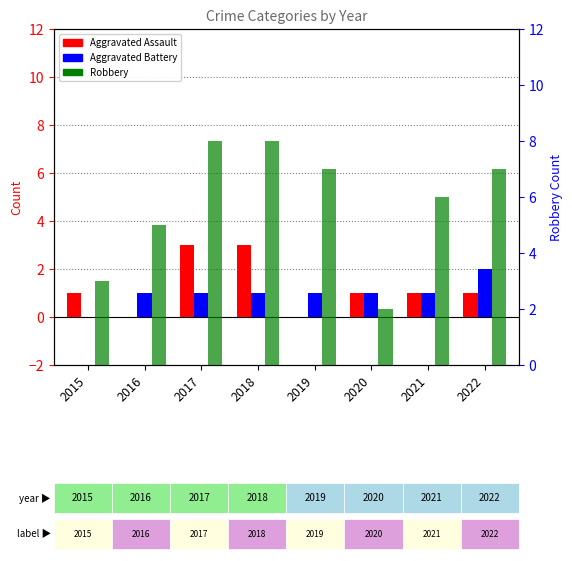

At which category is the sum across all series the highest?

2017